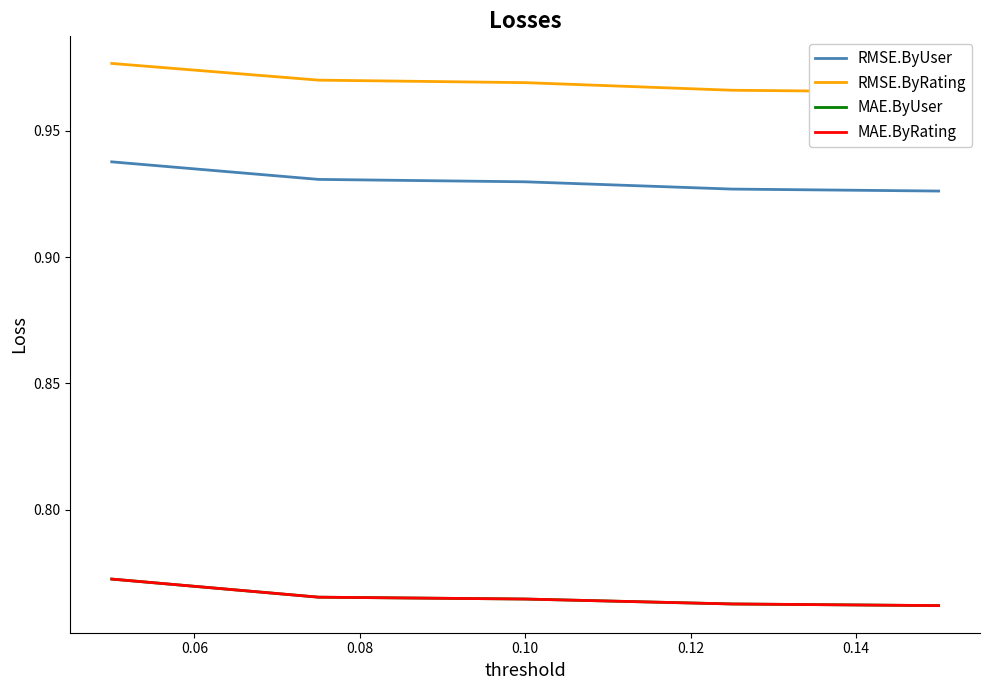

True or false: MAE.ByUser has a value of 0.8 at 0.10.

True